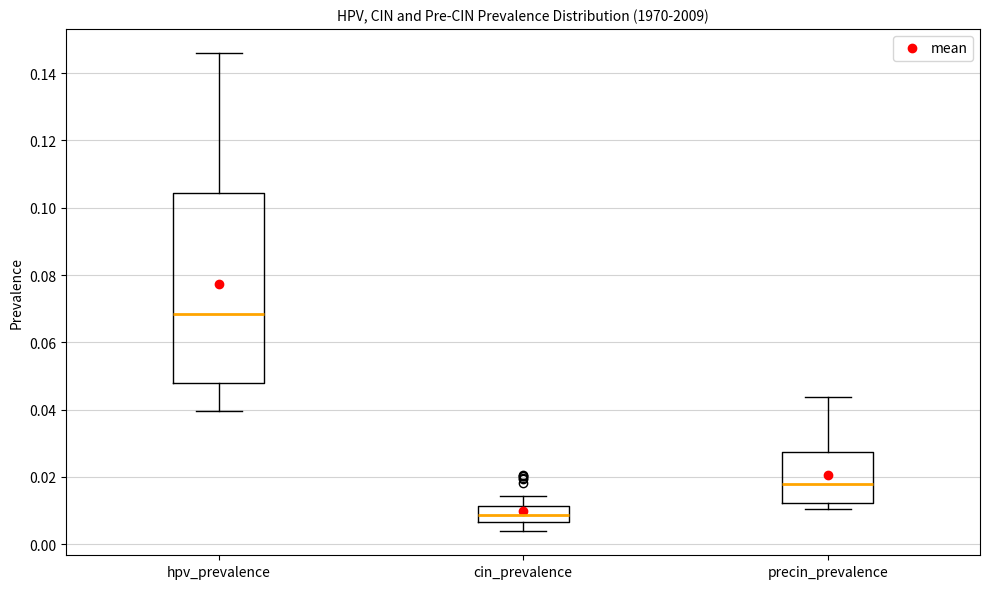

Reading left to right, transcribe this box plot: for each box, give where its median line is, the range the box spans, and where its two whiskers end, as read against the y-axis. The values are not printed on the chart, so give them approximately, as read against the axis.

hpv_prevalence: median 0.068, box 0.048 to 0.104, whiskers 0.040 to 0.146
cin_prevalence: median 0.008, box 0.006 to 0.012, whiskers 0.004 to 0.014
precin_prevalence: median 0.018, box 0.012 to 0.028, whiskers 0.010 to 0.044